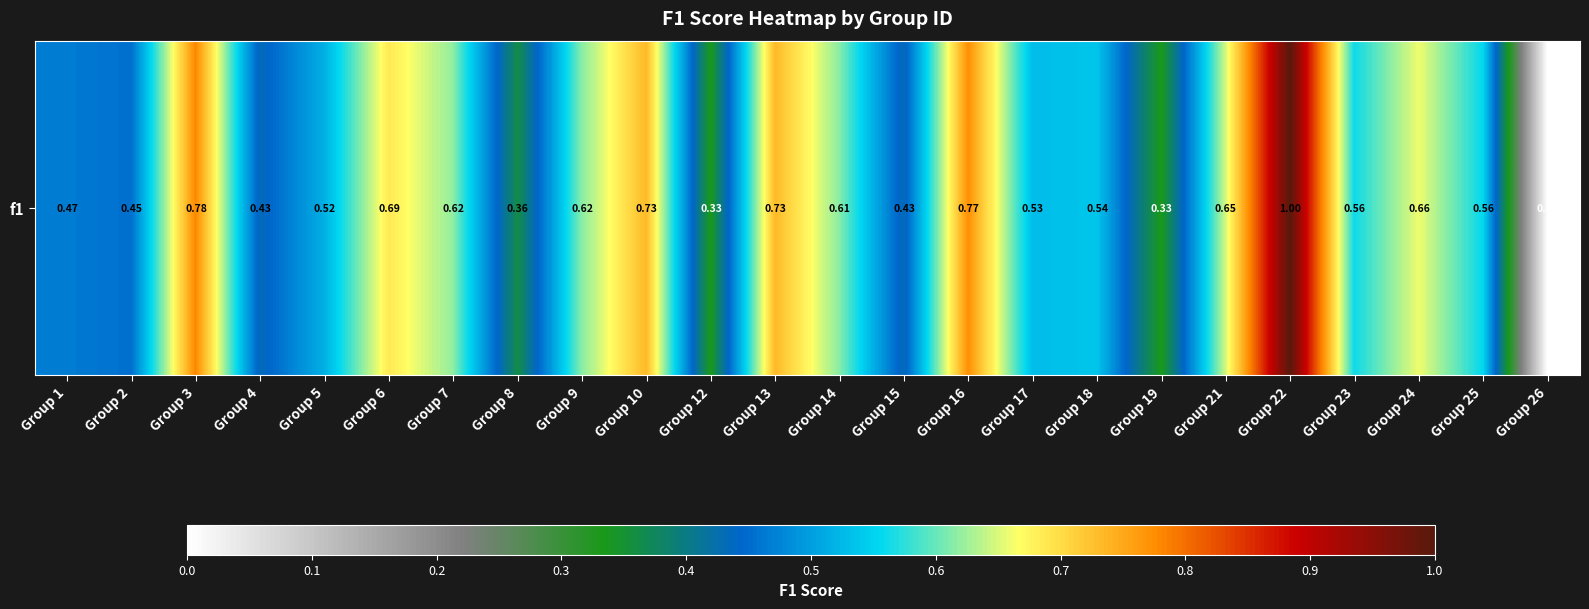

Which has a higher value, Group 16 or Group 5?

Group 16